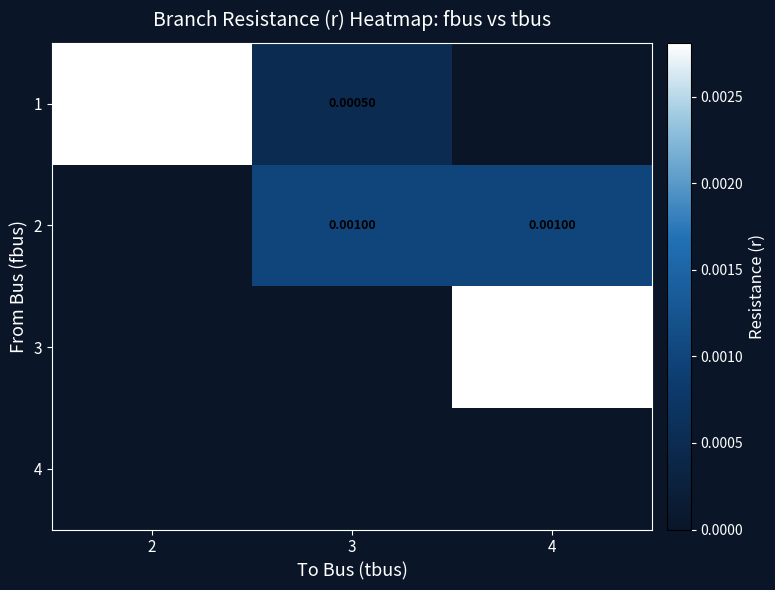

The 1 series shows 0.0 at 4. True or false?

True